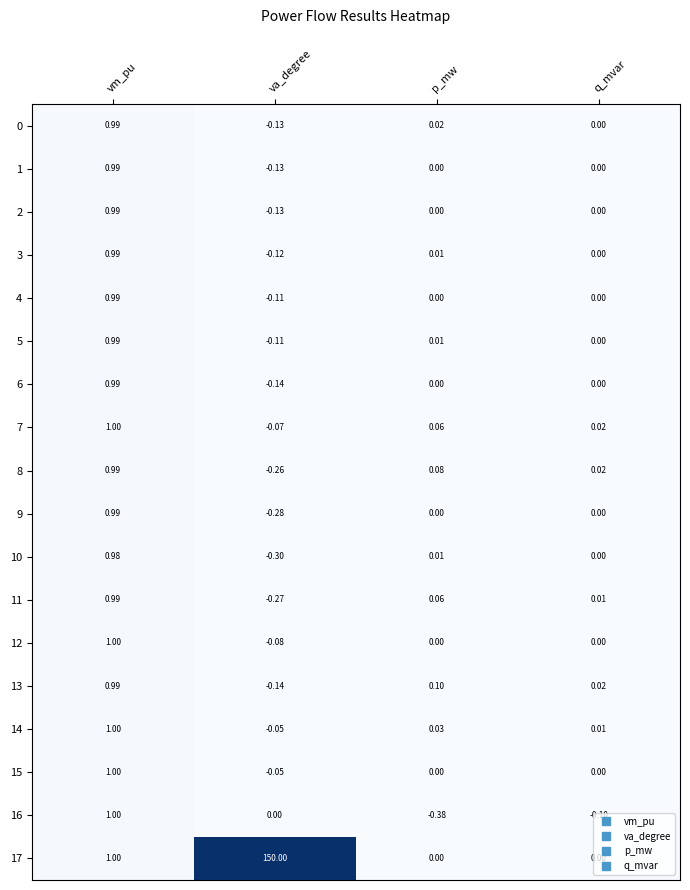

At which category is the sum across all series the highest?

va_degree